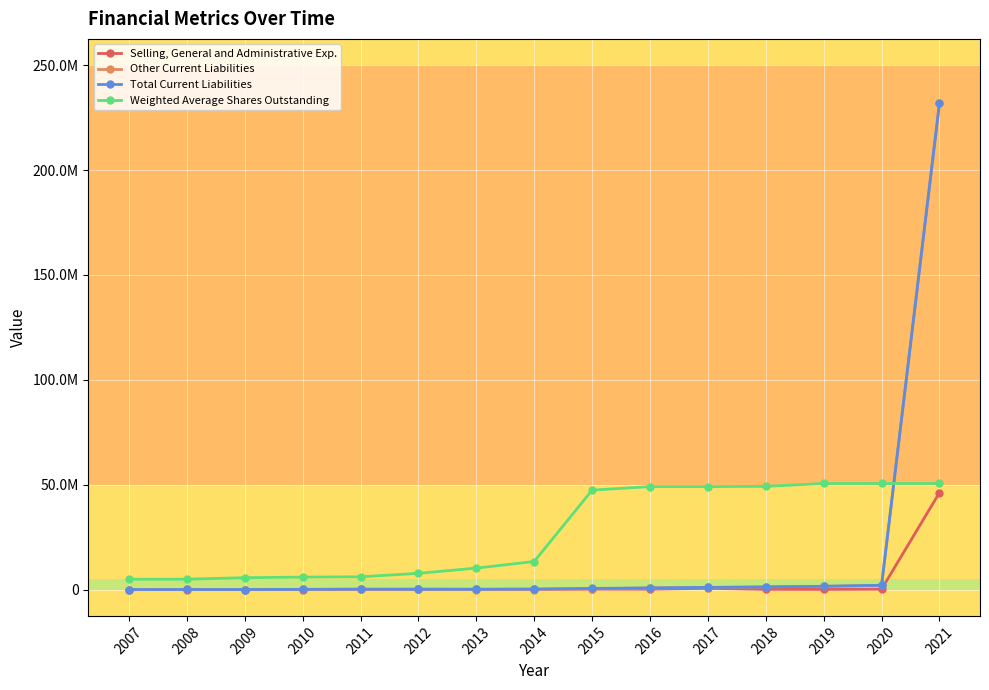

Is this an area chart (filled region under the line)?

No